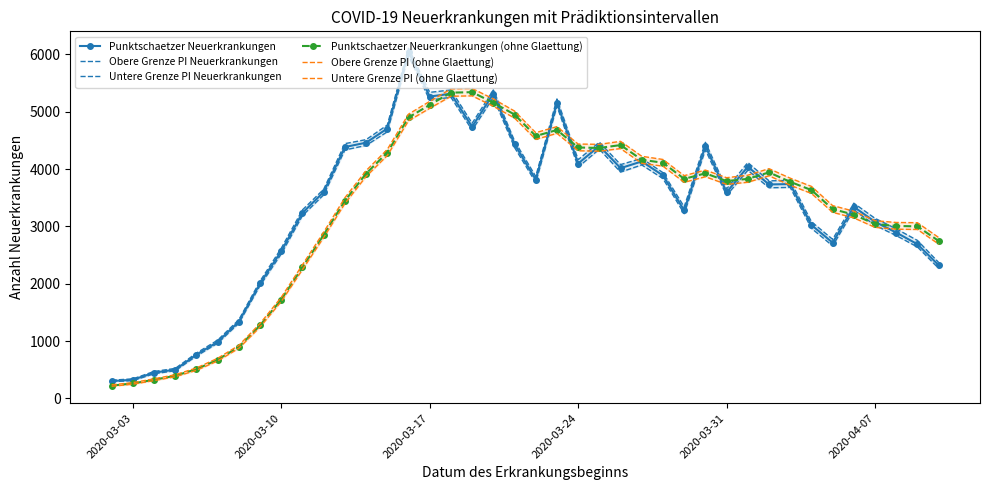

What is the minimum value for Punktschaetzer Neuerkrankungen (ohne Glaettung)?

225